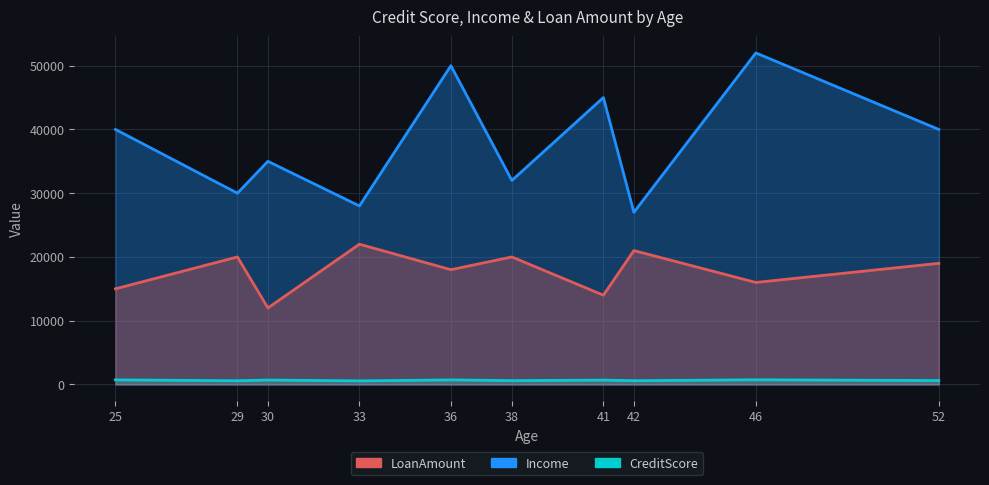

True or false: Income has a value of 50000 at 36.

True